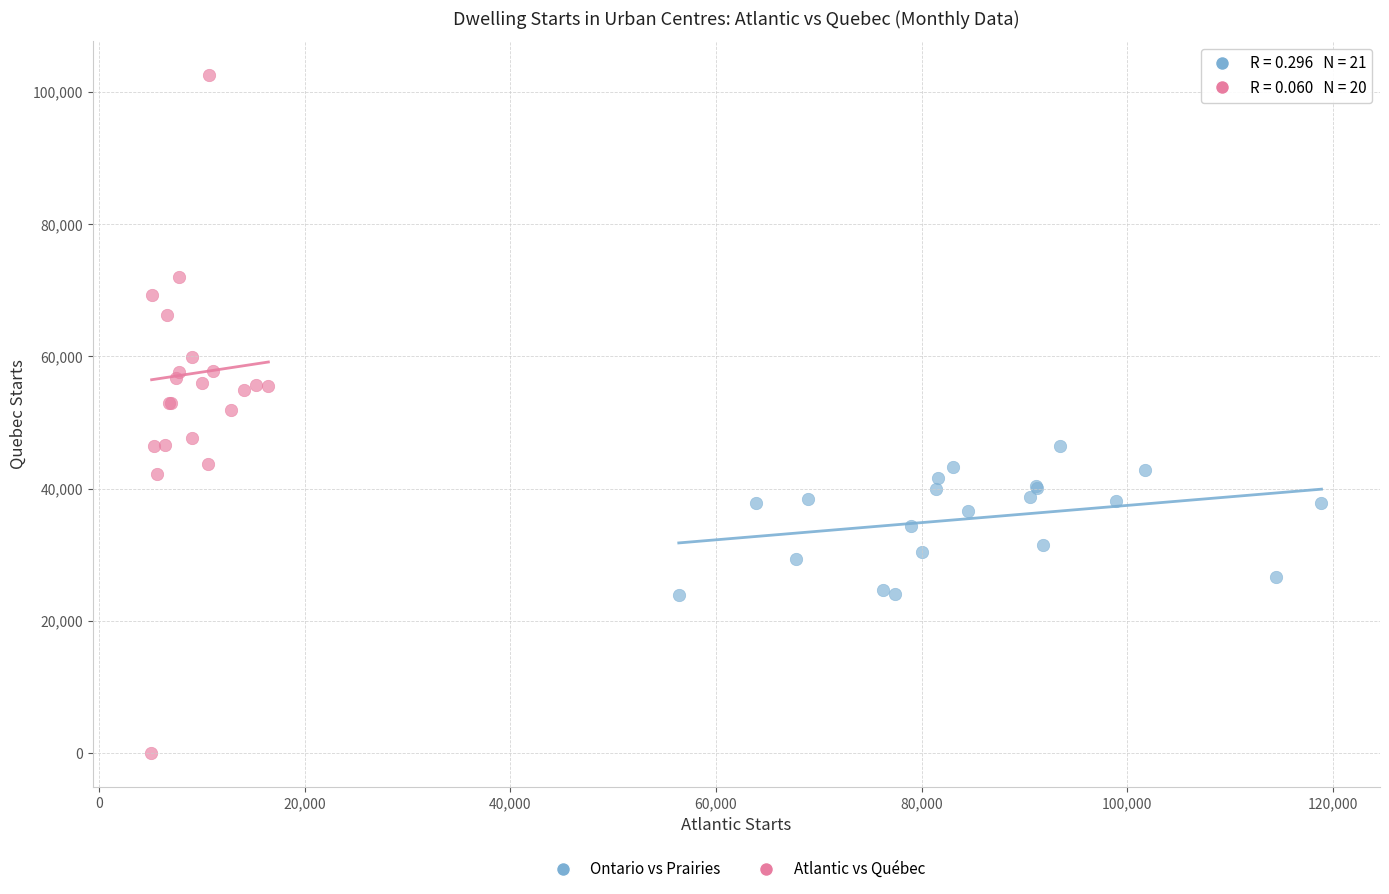

Which series reaches the minimum Y coordinate?

Atlantic vs Québec